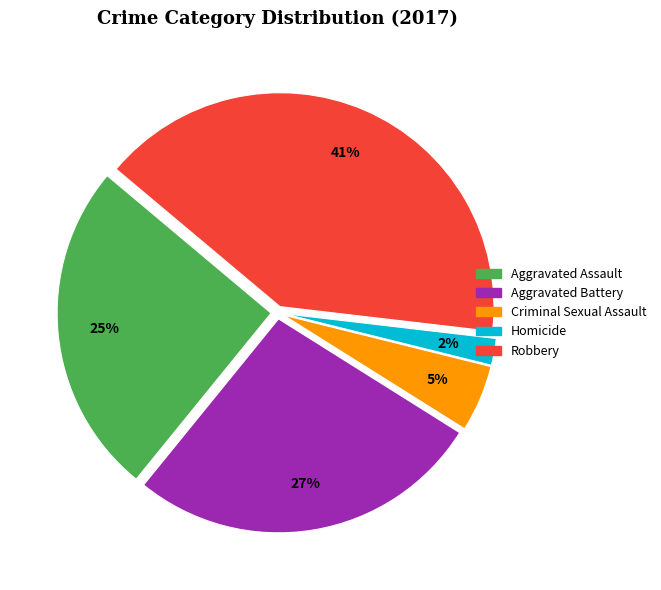

Rank the categories by value from highest to lowest.

Robbery, Aggravated Battery, Aggravated Assault, Criminal Sexual Assault, Homicide